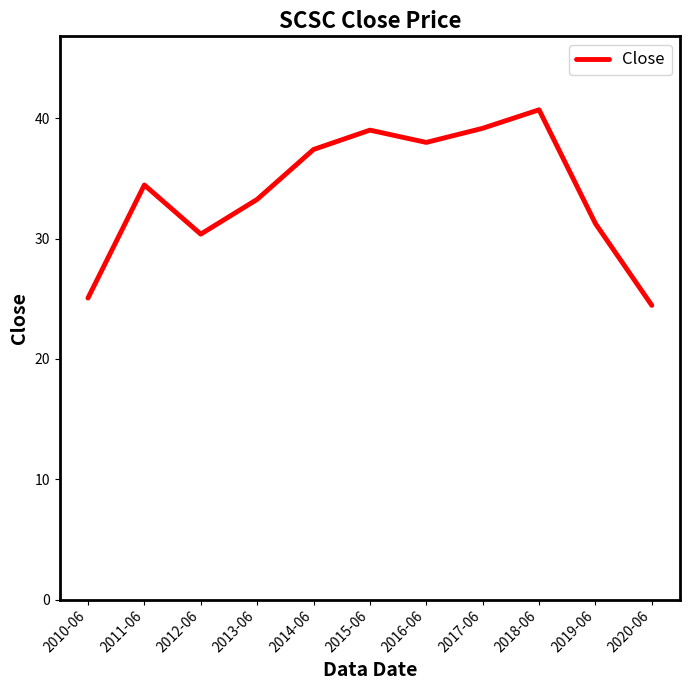

The value at 2010-06 is 40.3. True or false?

False